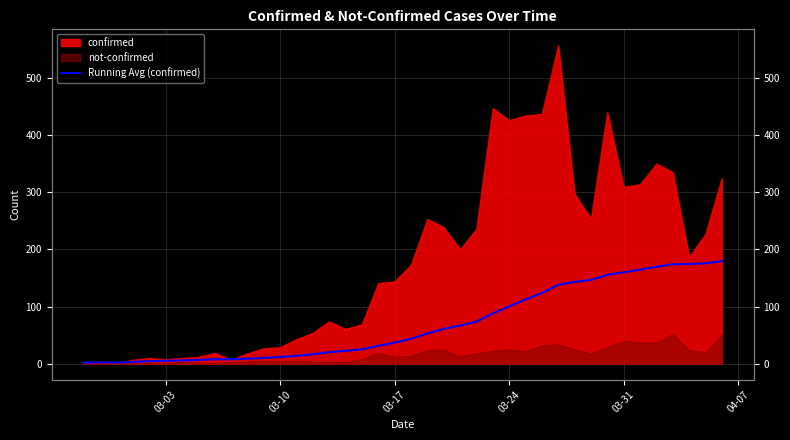

Reading left to right, list all the values displayed in this chart.

2.0	2.5	2.0	3.2	4.6	5.2	5.9	6.6	8.0	7.9	8.8	10.3	11.8	14.0	16.7	20.2	22.6	25.2	31.3	37.0	43.4	53.0	61.0	66.8	73.6	88.0	100.5	112.4	123.6	138.0	143.2	146.6	155.5	160.0	164.4	169.6	174.1	174.4	175.7	179.5